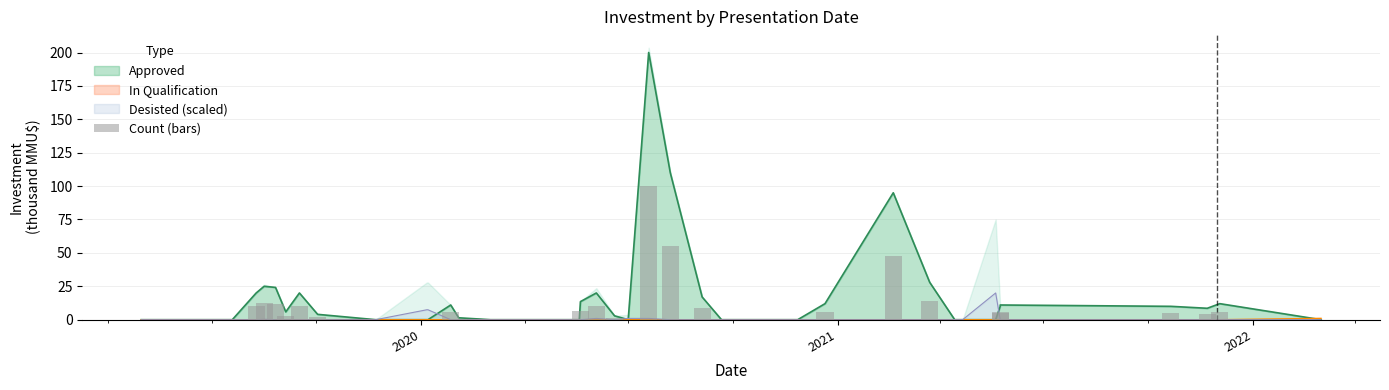

What is the greatest value displayed?

200.0